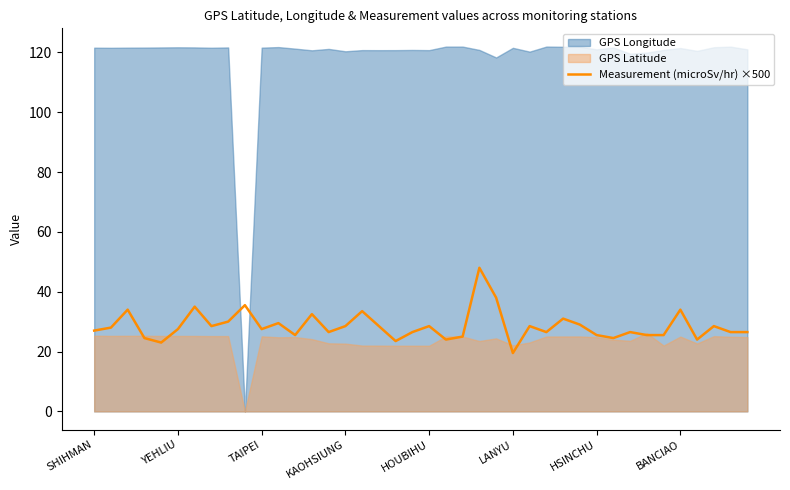

At which label does Measurement (microSv/hr) ×500 reach its minimum?

LANYU